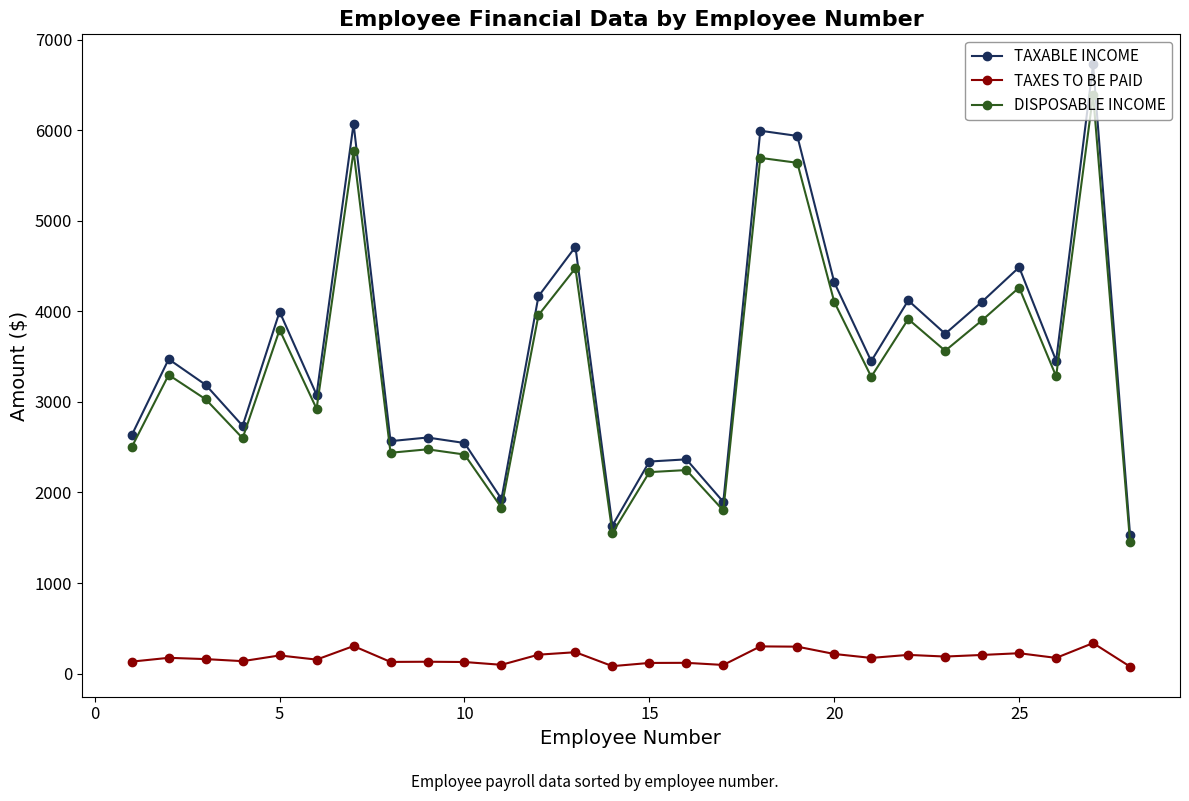

What is the value of the TAXABLE INCOME point at the 16th from the left?

2365.9